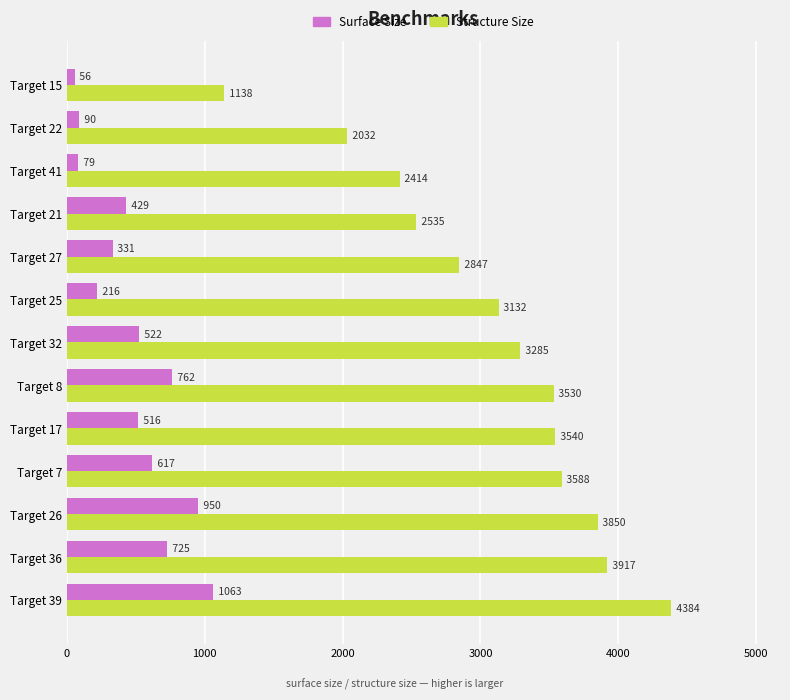

Rank the series by their maximum value, from lowest to highest.

Surface Size, Structure Size